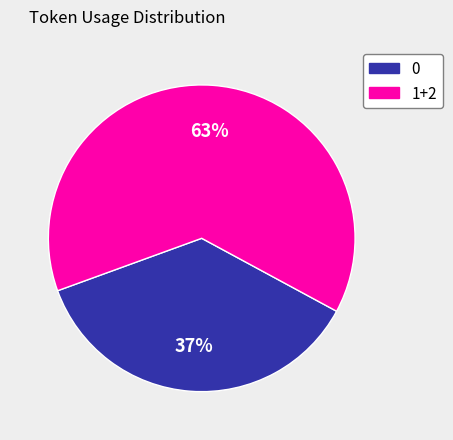

How many segments does this pie chart have?

2